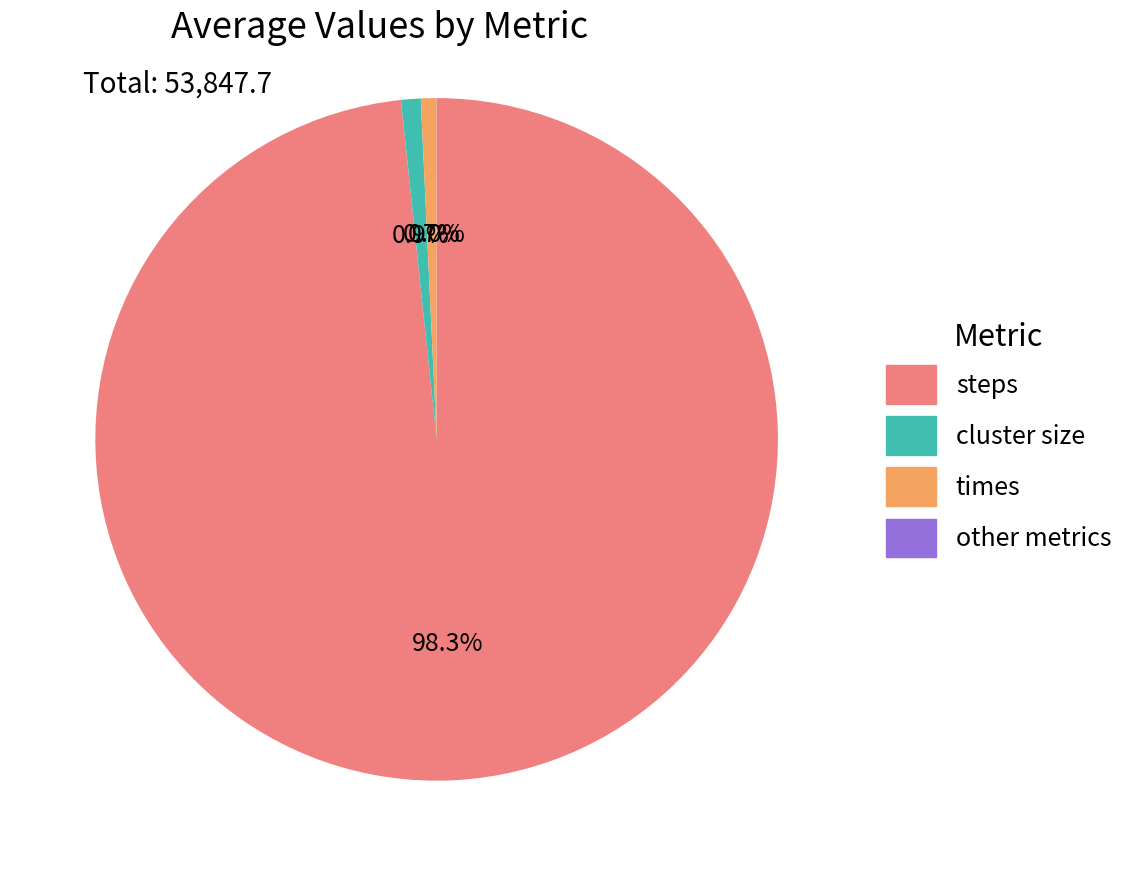

What is the largest slice in the pie chart?

steps